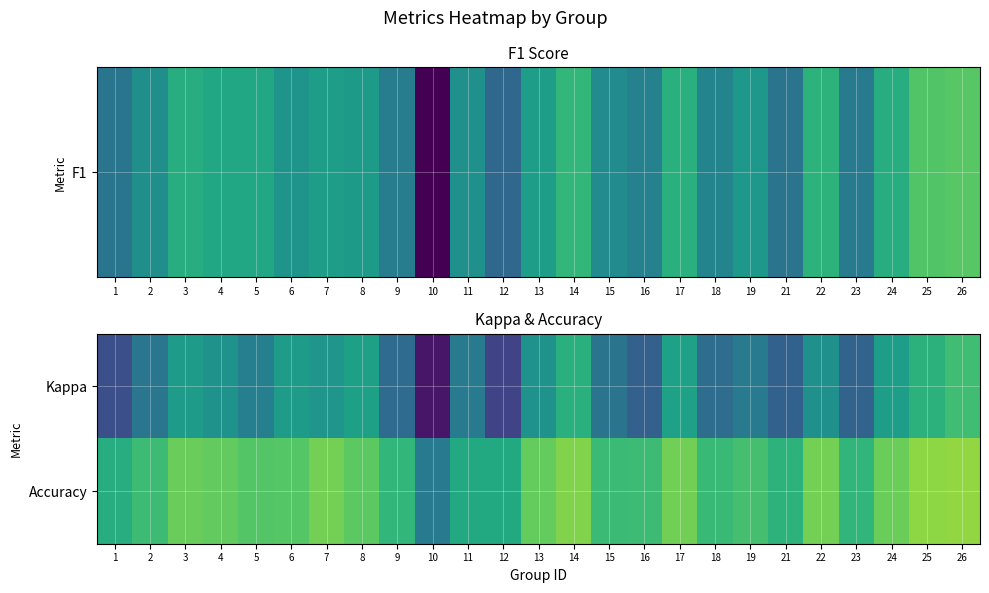

Which category has the highest value across all series?

26